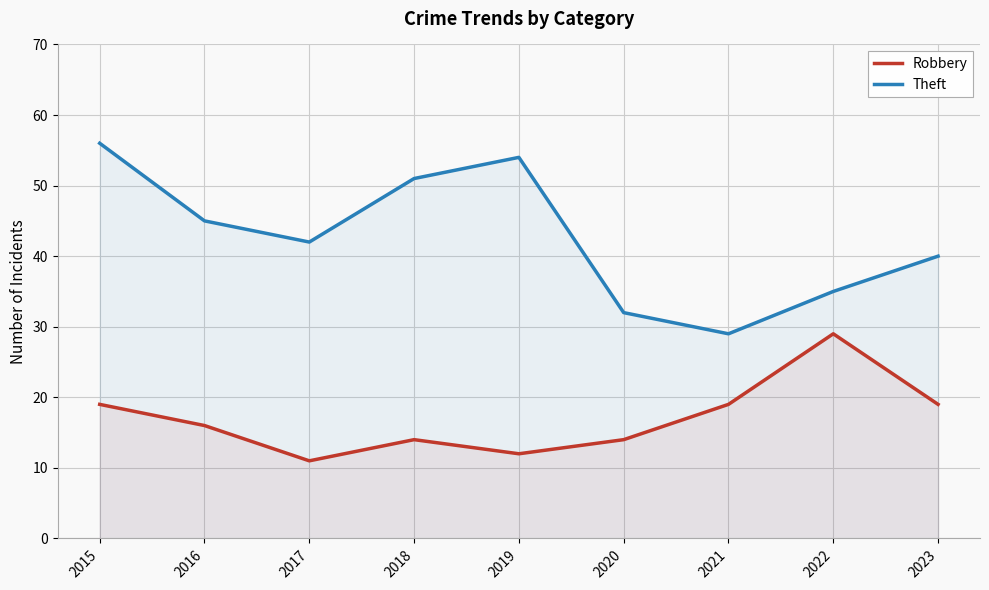

What is the maximum value for Theft?

56